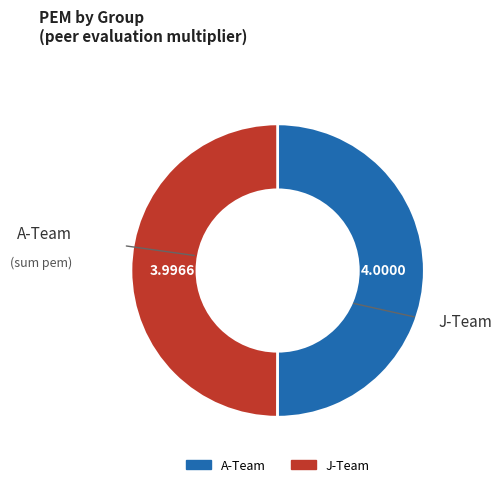

Count the number of slices in the pie.

2